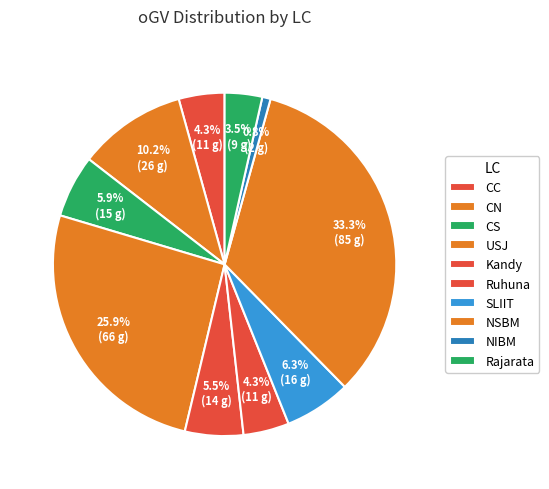

To the nearest percent, what is the average slice percentage?

10%